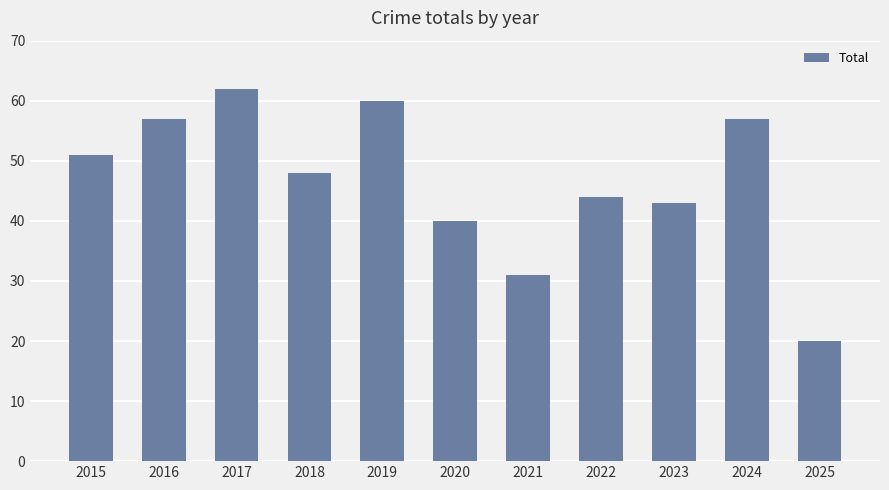

Count the number of categories in the chart.

11